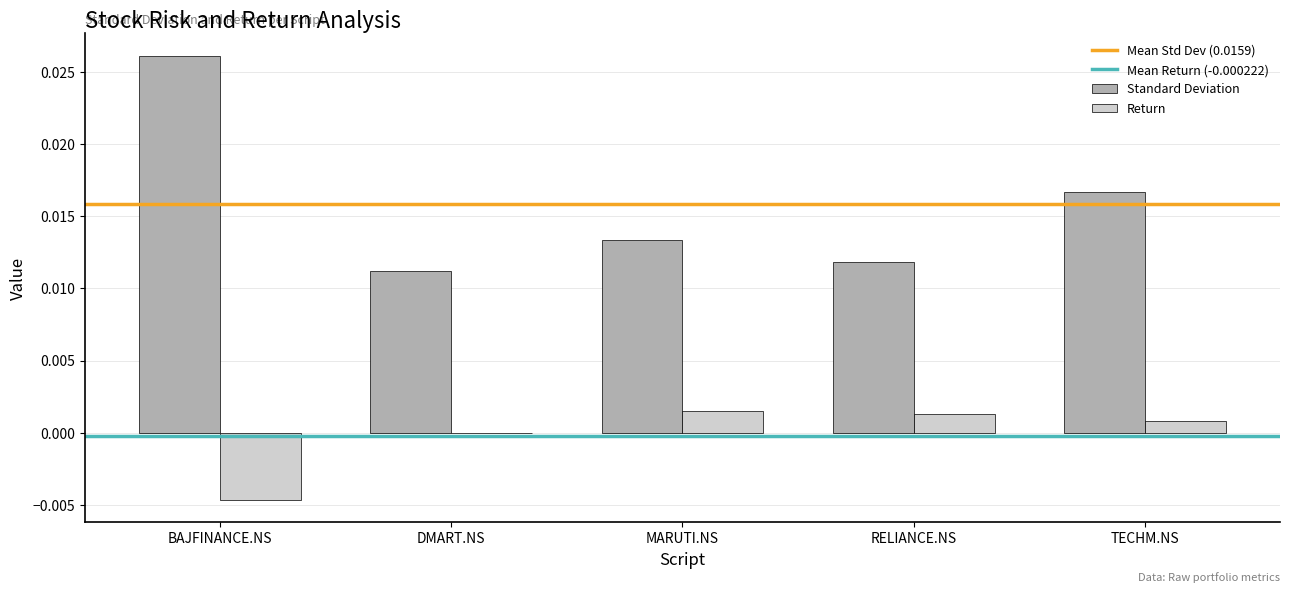

Which series has the largest total across all categories?

Standard Deviation